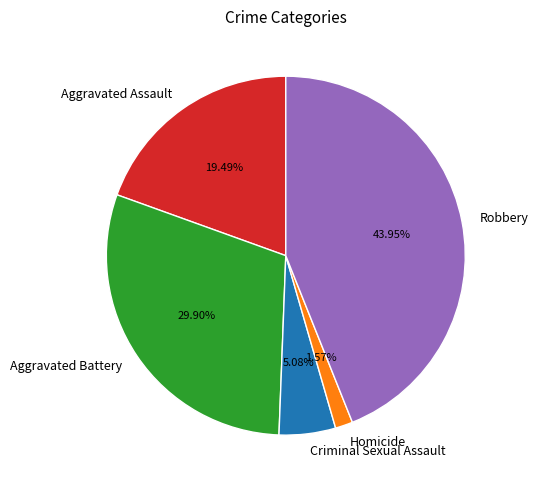

To the nearest percent, what is the difference between the Robbery and Homicide slice percentages?

42%